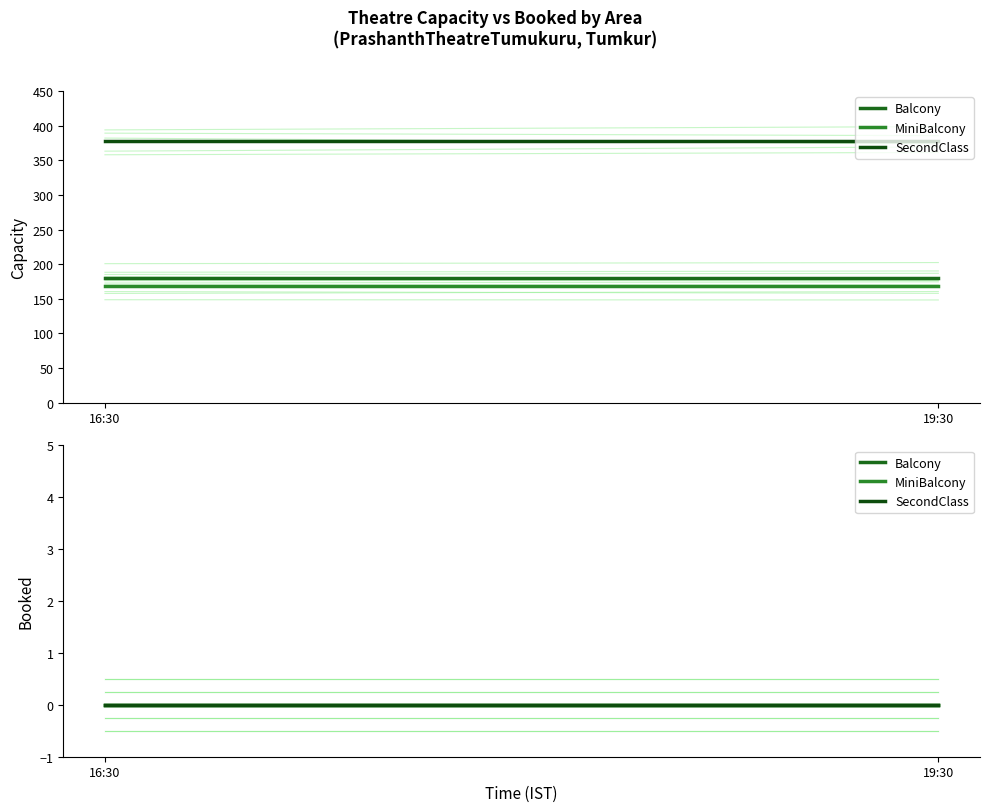

Which category has the lowest value in the MiniBalcony series?

16:30